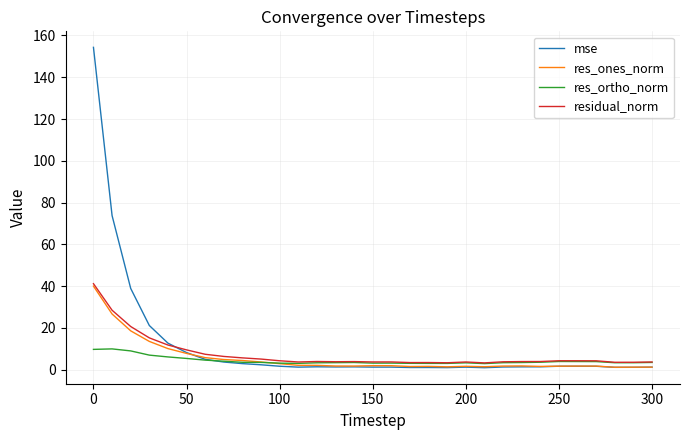

What is the highest value of the res_ortho_norm series?

10.0